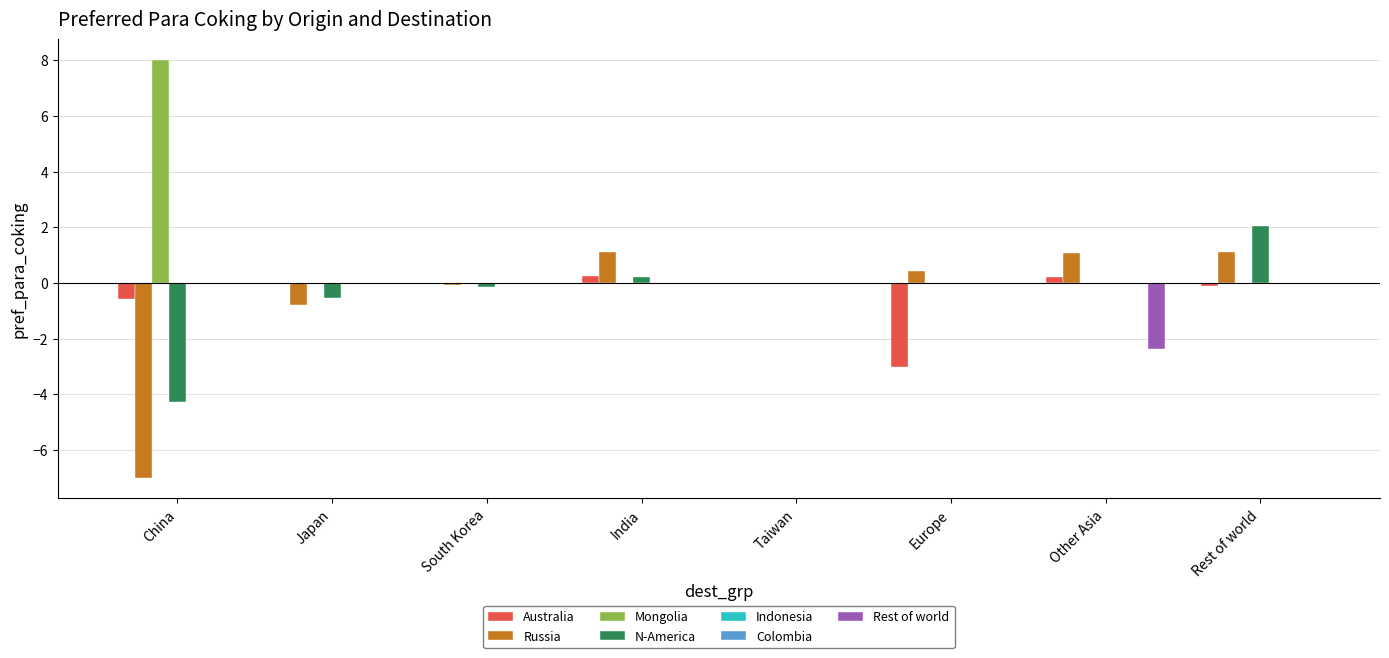

Does the chart contain stacked bars?

No